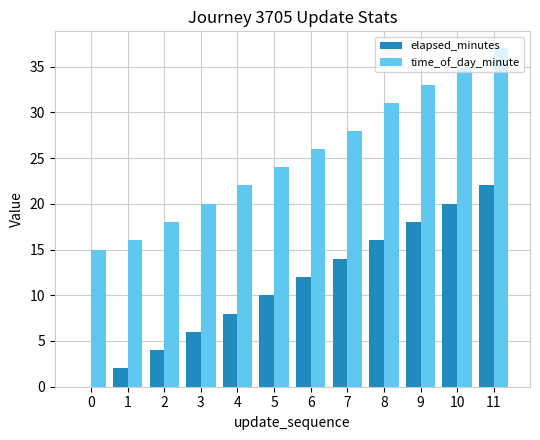

Which series has the largest total across all categories?

time_of_day_minute